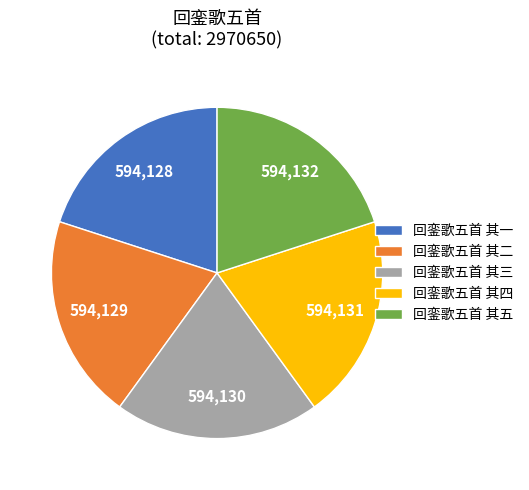

Is it true that 回銮歌五首 其三 is 20% of the pie?

True